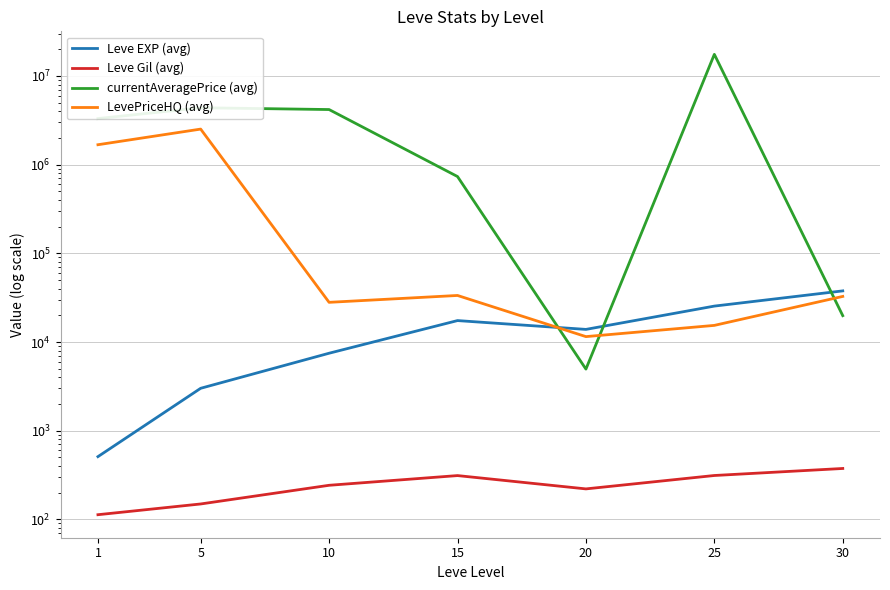

The Leve Gil (avg) series shows 220.8 at 20. True or false?

True